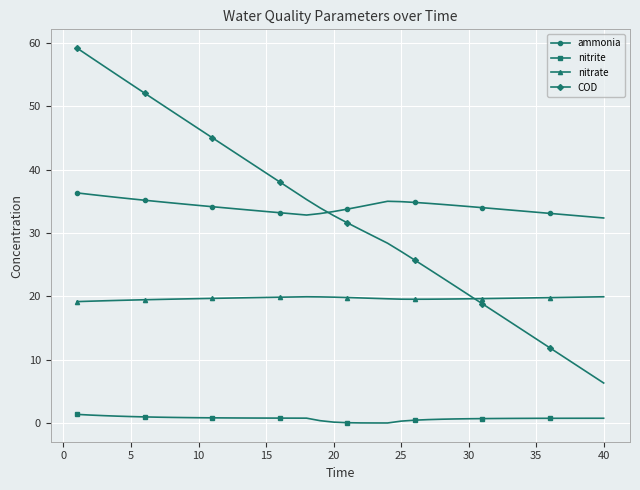

At how many categories does at least one series exceed 5?

40